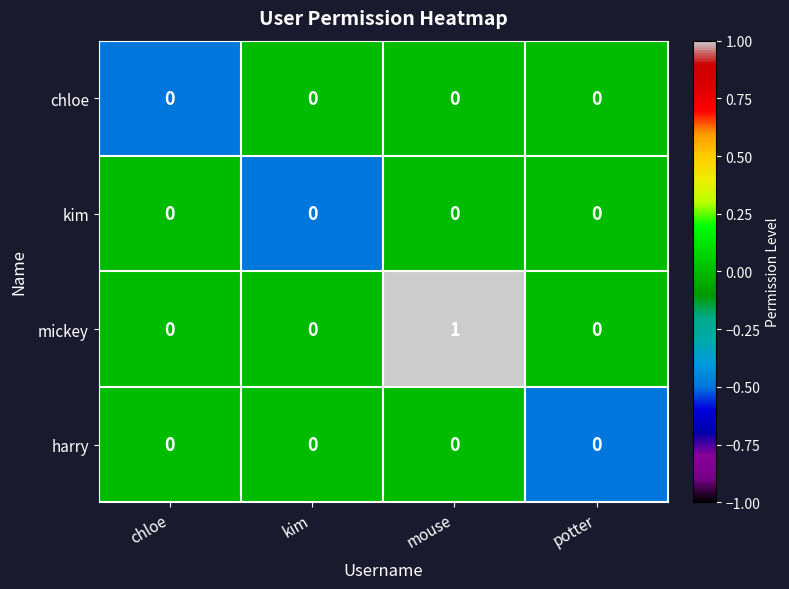

How many distinct data groups are displayed?

4